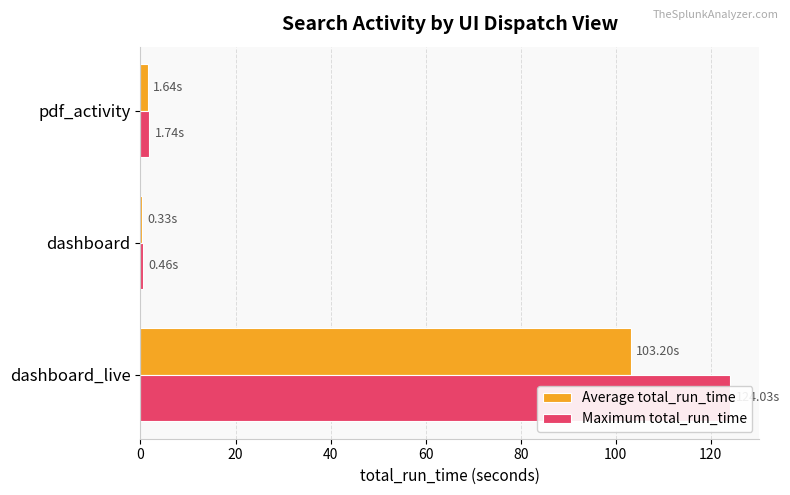

What is the smallest value displayed?

0.3